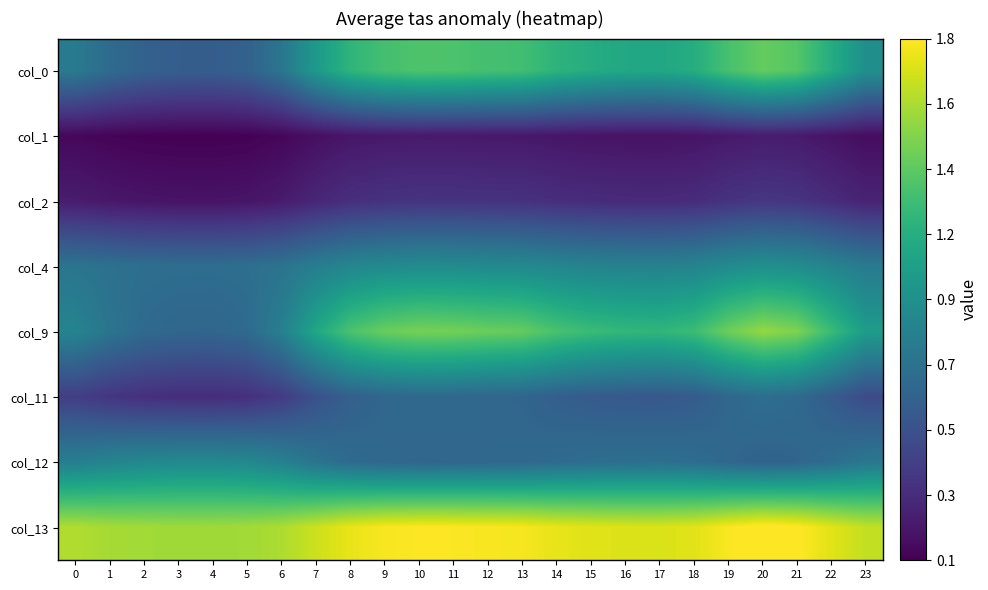

At how many categories does at least one series exceed 0?

24